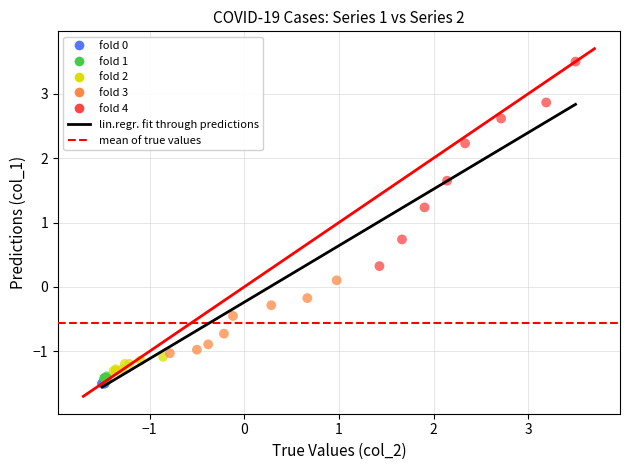

Which series reaches the maximum Y coordinate?

fold 4